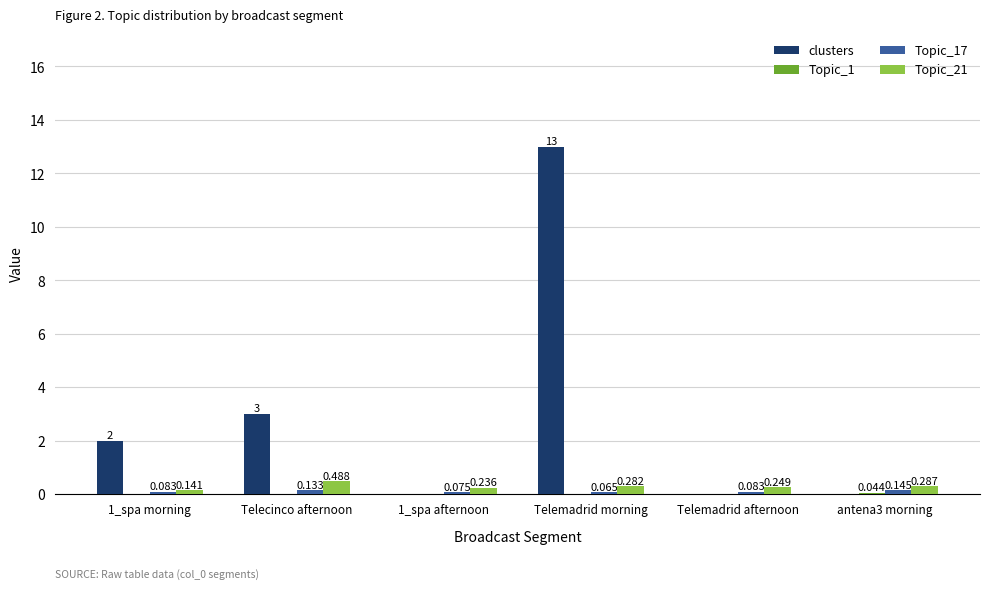

Which series changed the most between Telecinco afternoon and Telemadrid afternoon?

clusters